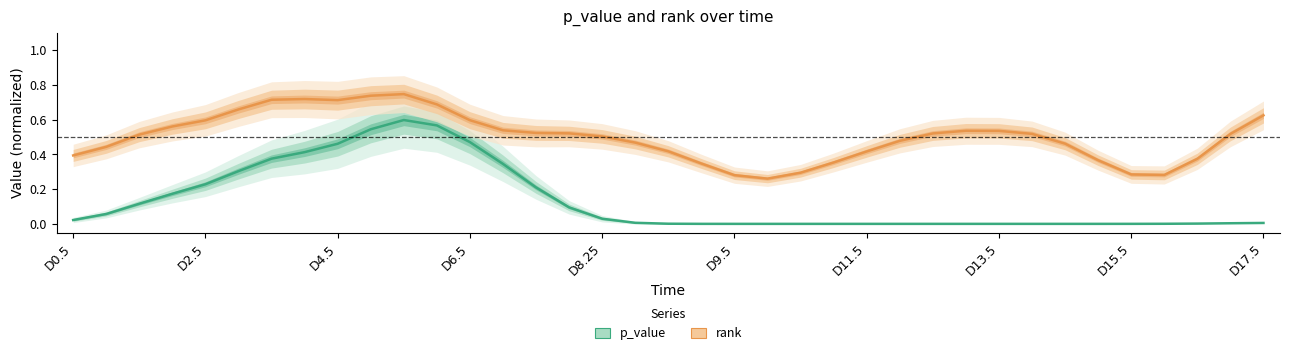

At how many categories does at least one series exceed 0?

37